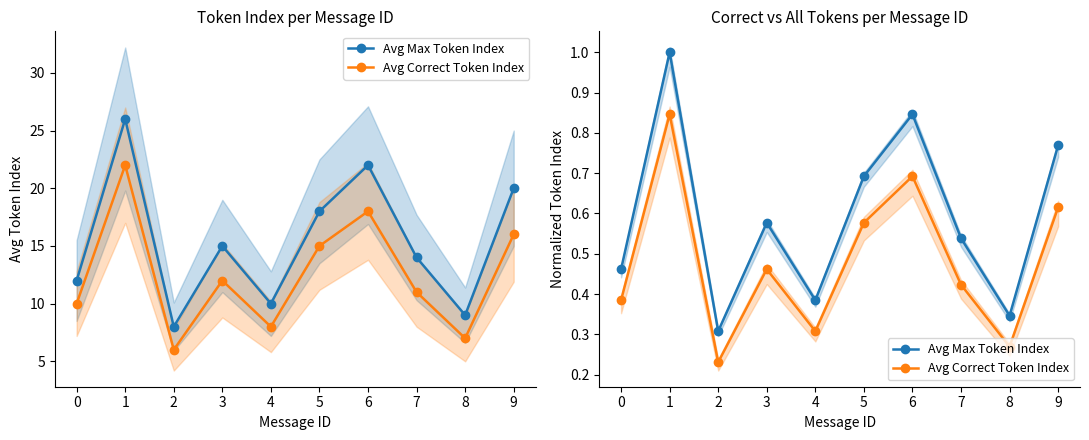

What is the difference between the Avg Correct Token Index values at 2 and 0?

0.2